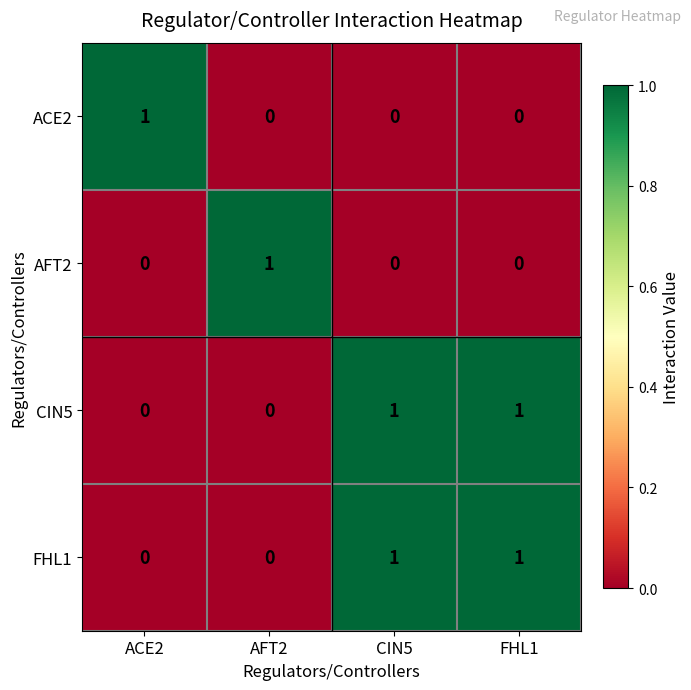

What is the total value across all series at ACE2?

1